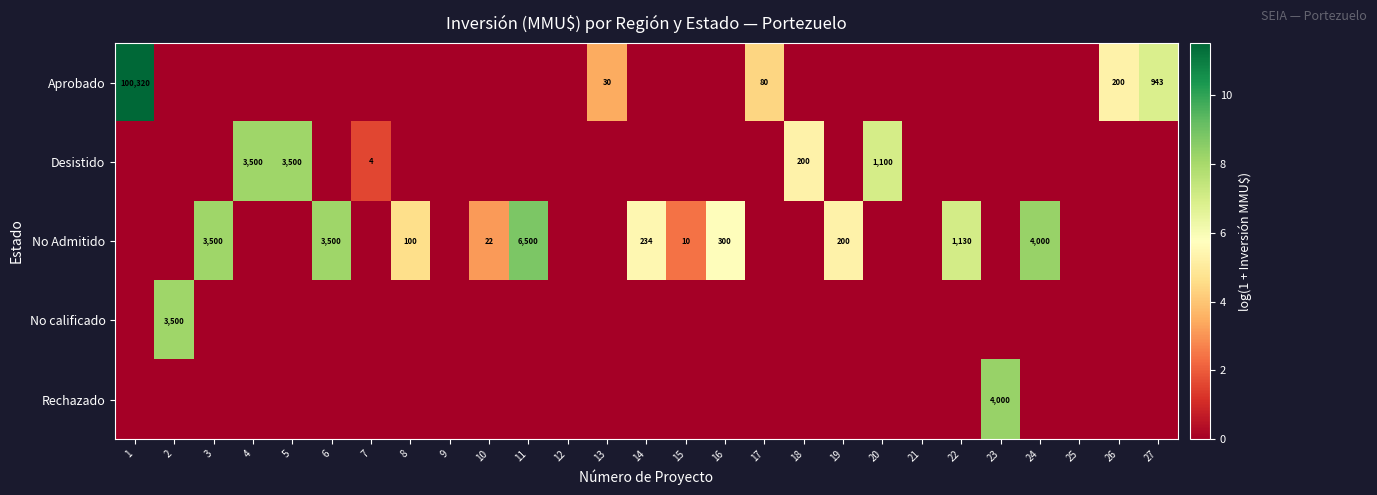

What is the difference between the No Admitido values at 15 and 19?

190